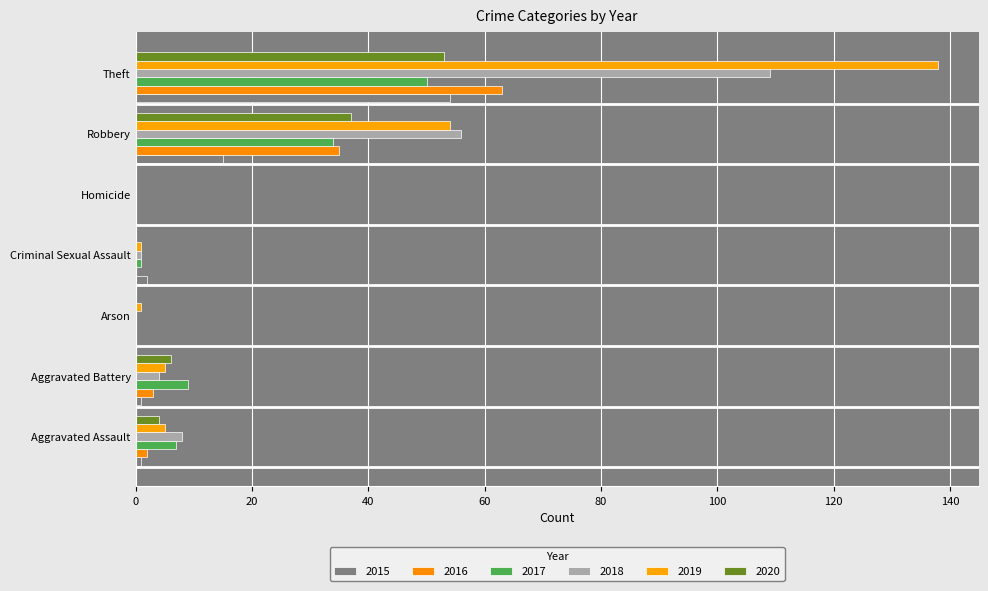

Which series has the largest total across all categories?

2019